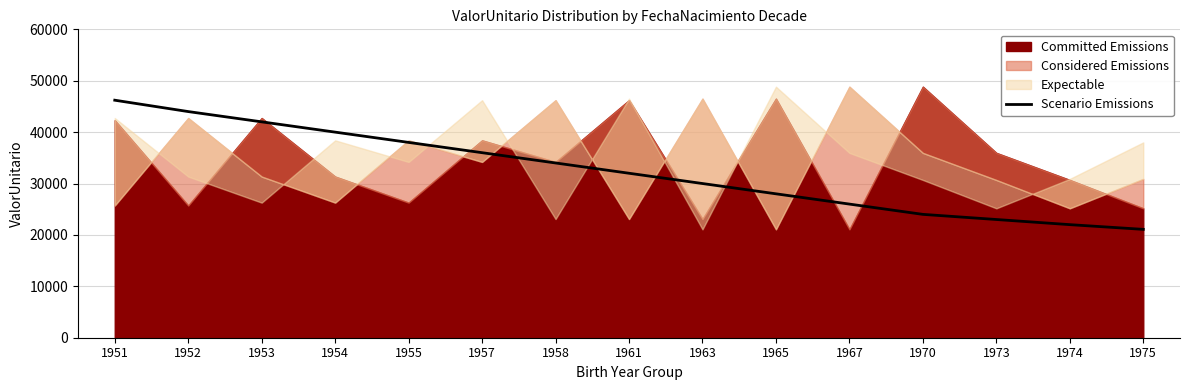

Which category has the highest value in the Scenario Emissions series?

1951